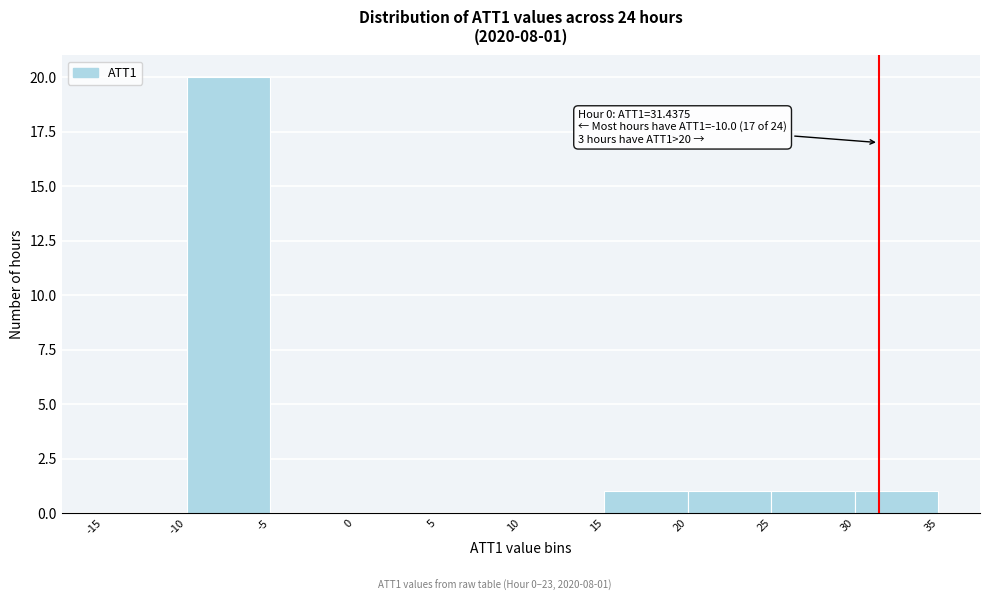

Which range on the x-axis has the tallest bar?

-10 to -5